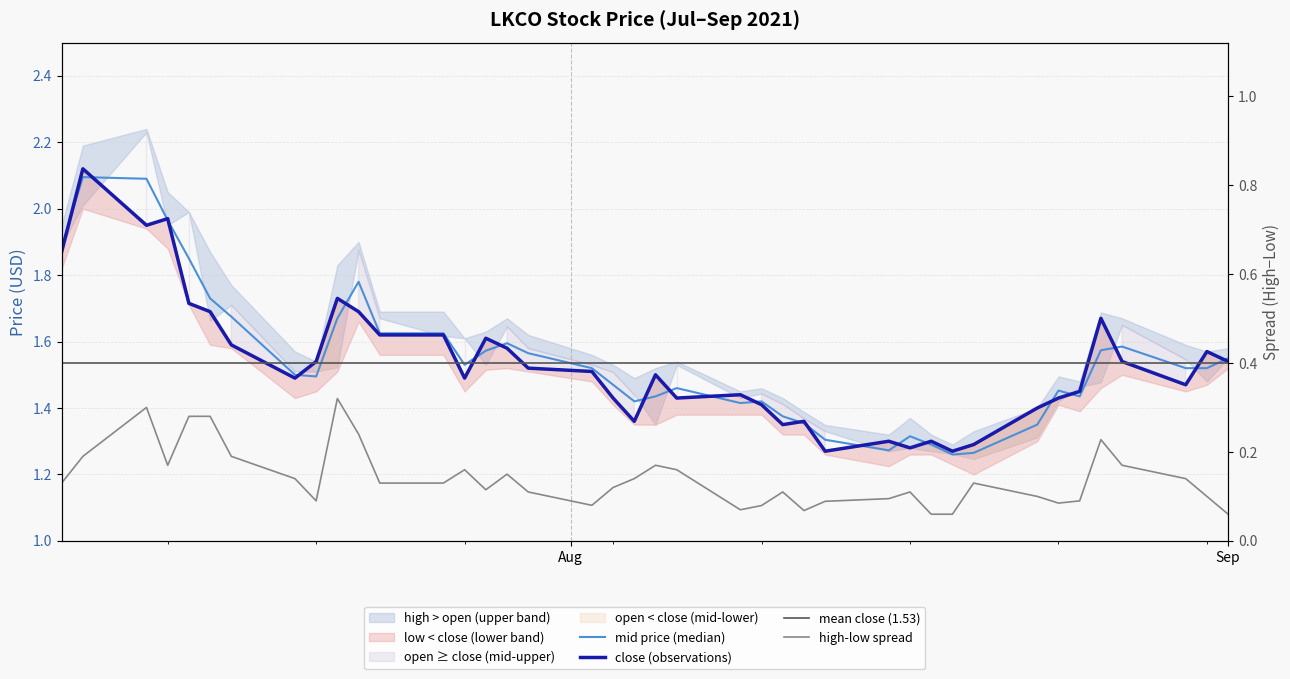

In high, how many points are lower than both neighbors (excluding endpoints)?

7